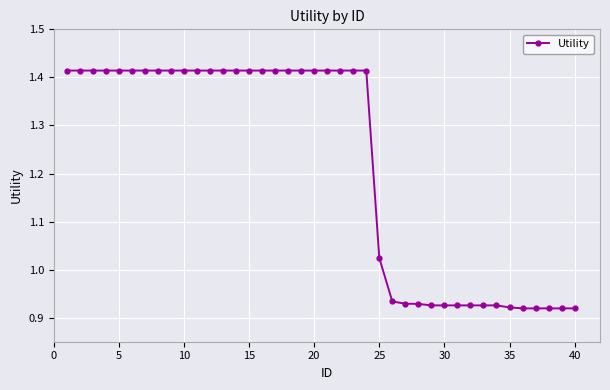

What is the average value?

1.2